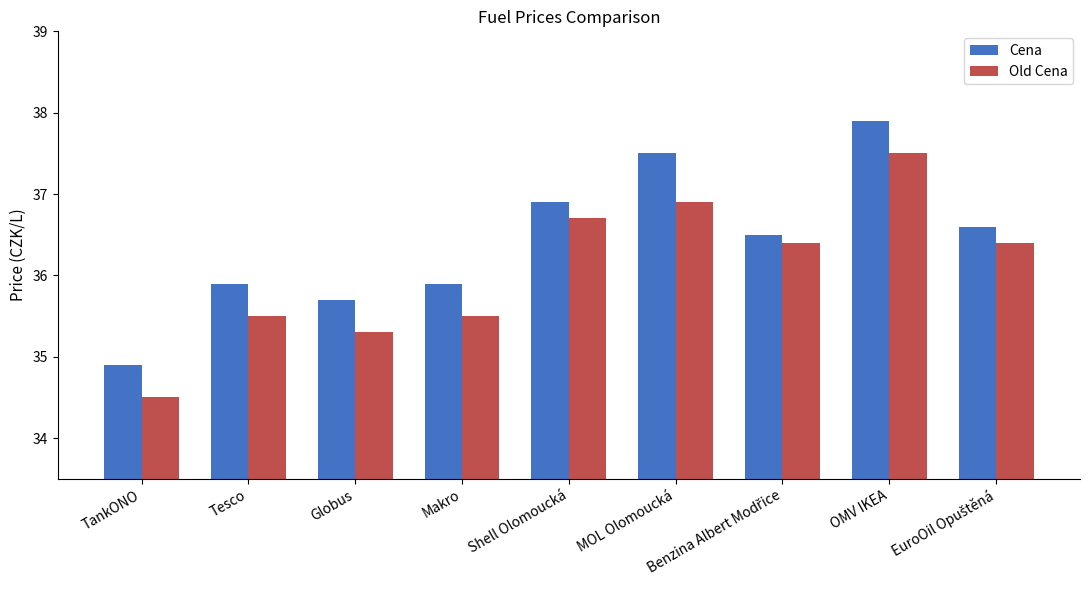

At OMV IKEA, list the series in order from largest to smallest.

Cena, Old Cena